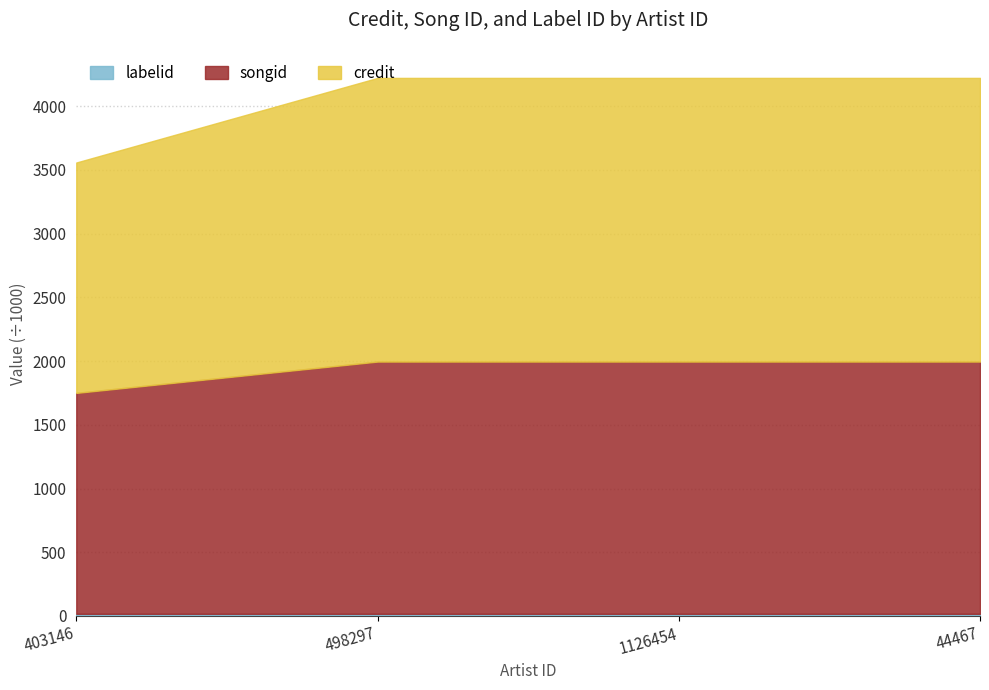

True or false: credit has a value of 1750.1 at 403146.

True